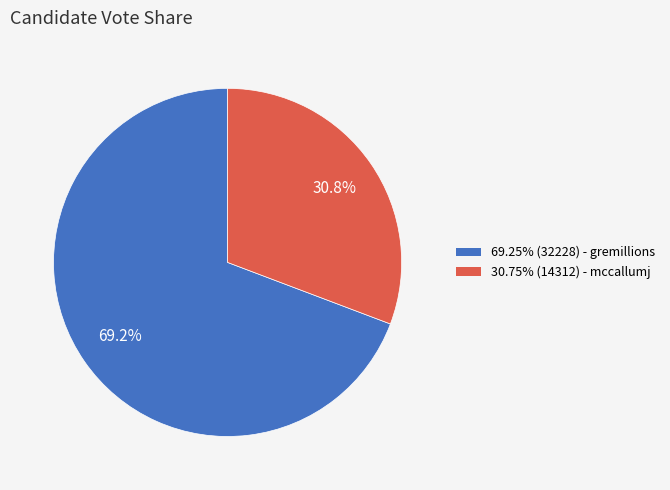

How many segments does this pie chart have?

2